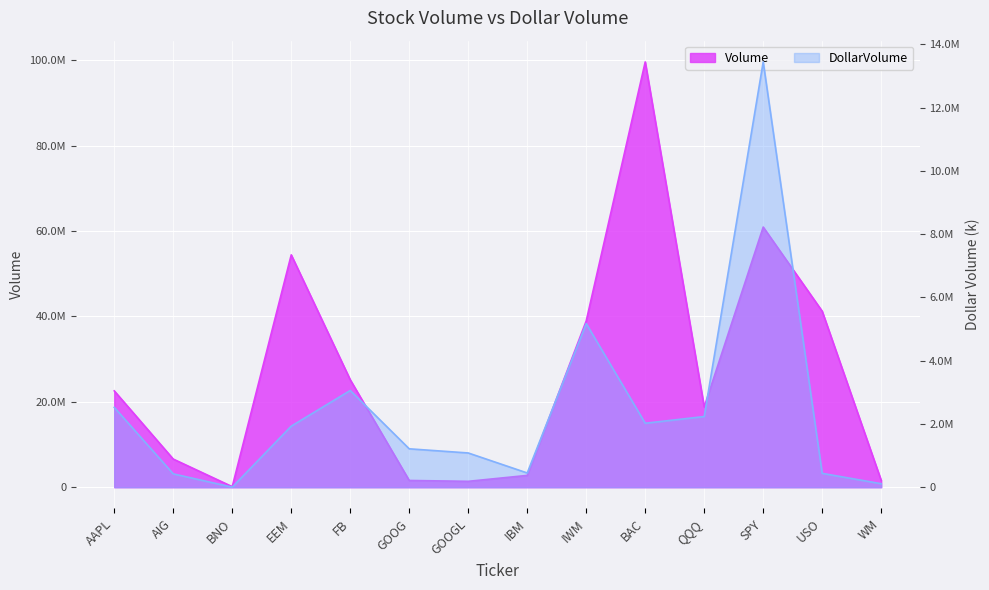

Which series has the widest spread of values?

Volume